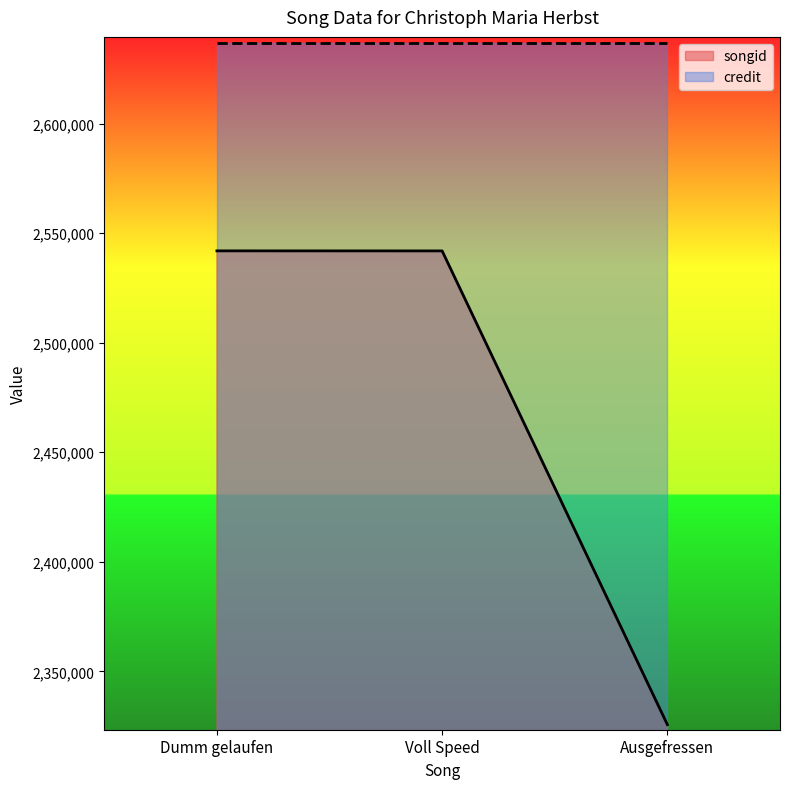

How many categories are shown in the chart?

3